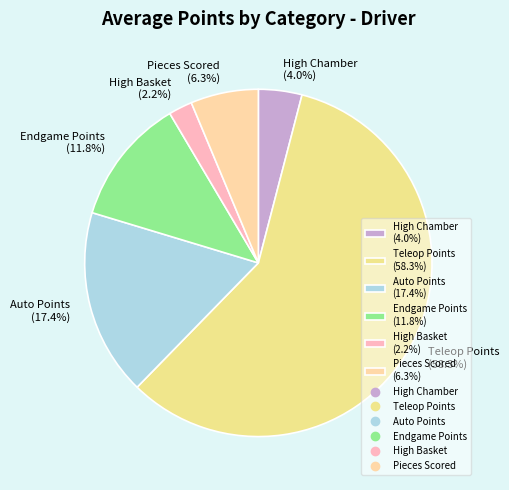

To the nearest percent, what portion does Teleop Points represent?

58%